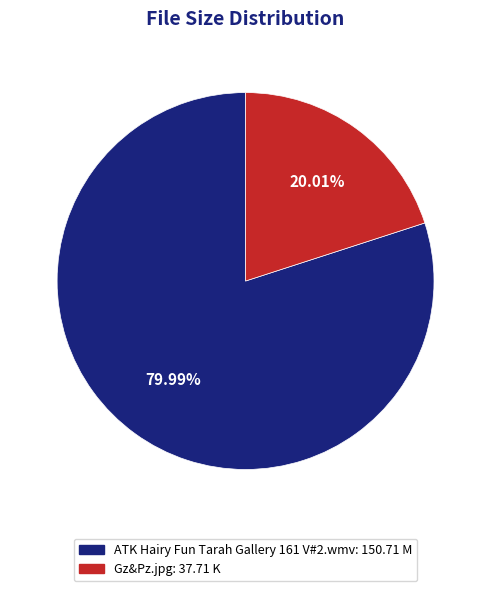

True or false: ATK Hairy Fun Tarah Gallery 161 V#2.wmv accounts for 91% of the total.

False